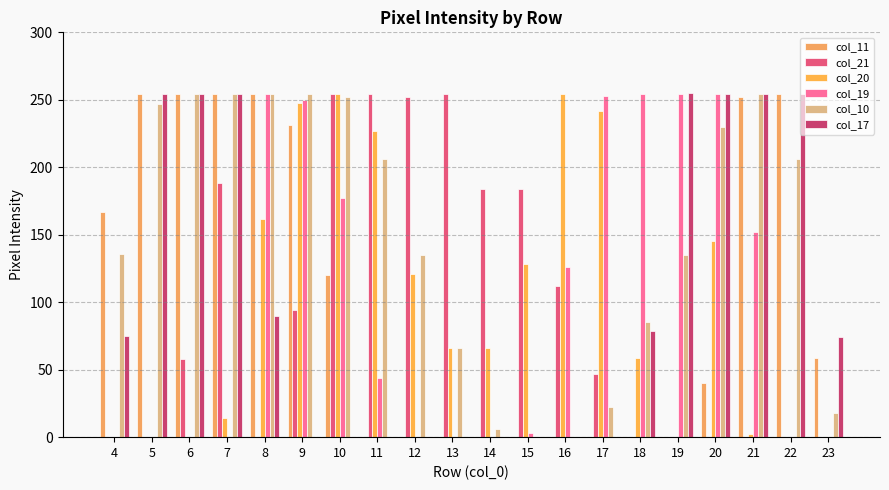

Is it true that col_17 equals 90 at 8?

True